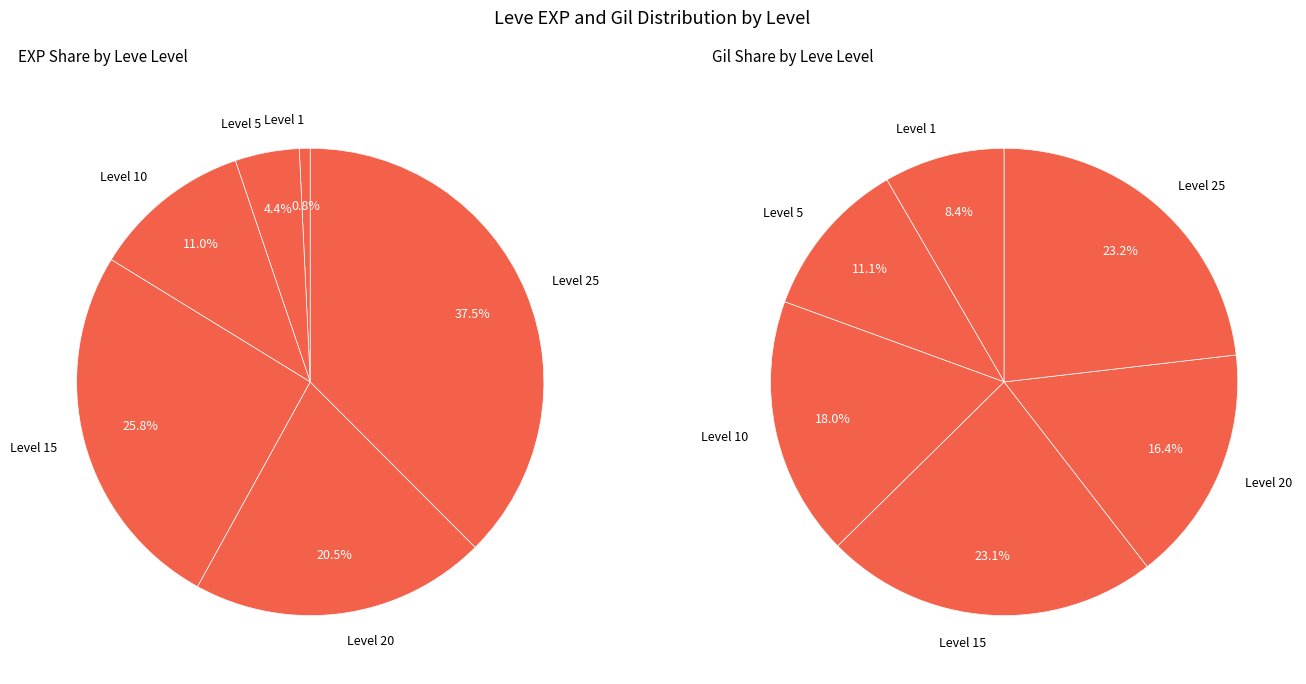

Which slice is the smallest?

1